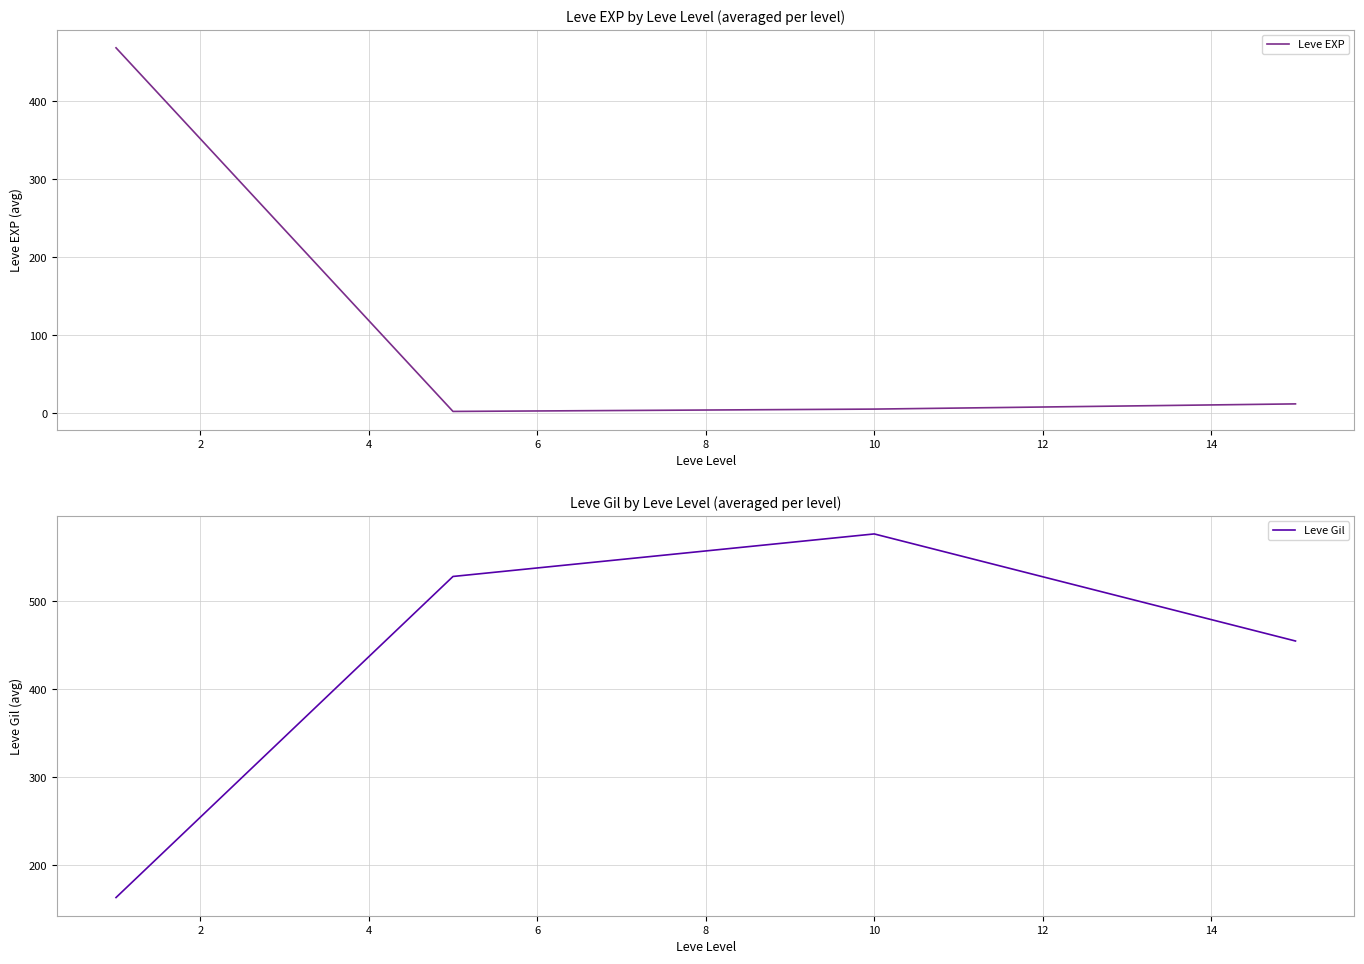

At how many categories does at least one series exceed 259?

4